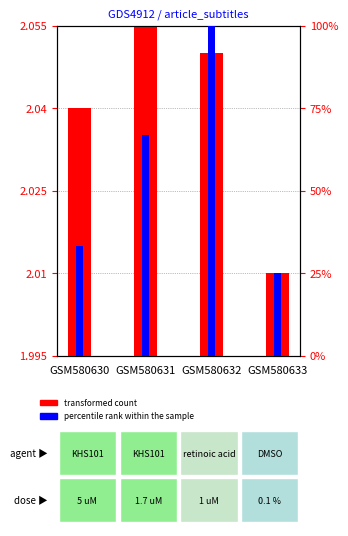

What is the minimum value shown in the chart?

2.0